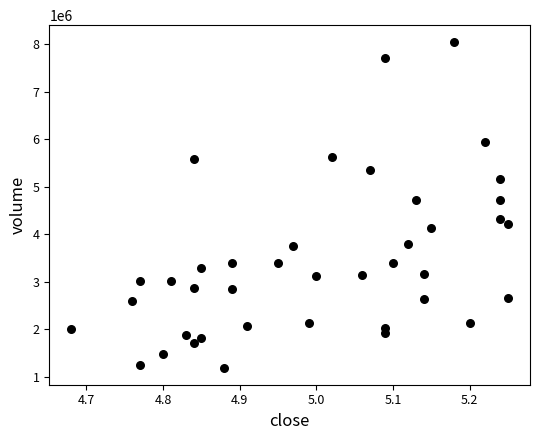

What is the range of Y values (max minus min)?

6880192